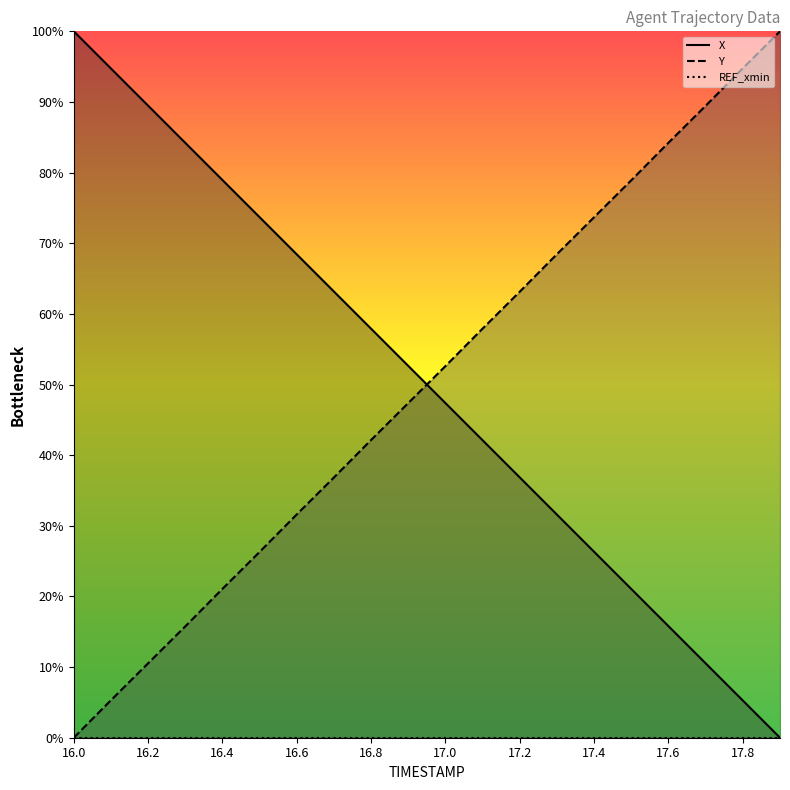

True or false: Y has a value of 32.4 at 17.8.

False